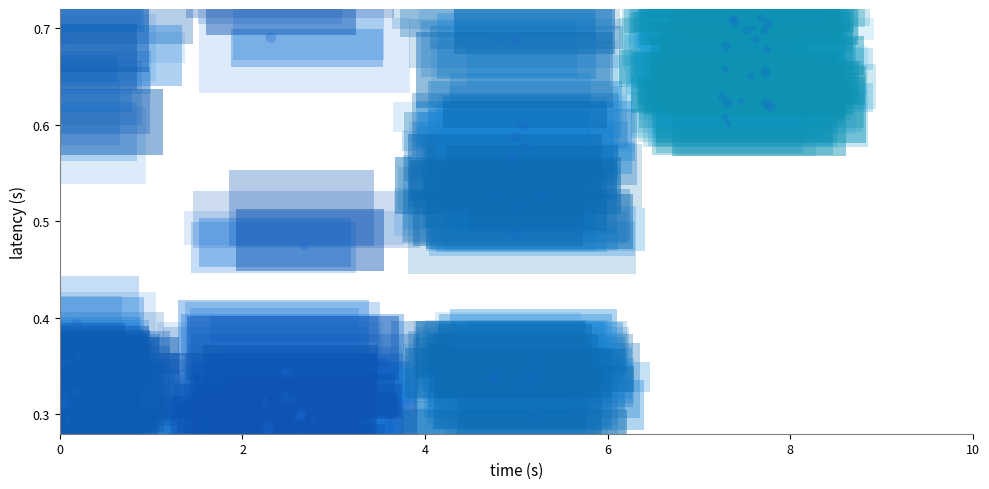

Reading right to left, extract all data points from this chart.

0.3	0.4	0.4	0.3	0.4	0.4	0.7	0.3	0.7	0.3	0.6	0.3	0.3	0.3	0.3	0.3	0.3	0.3	0.3	0.3